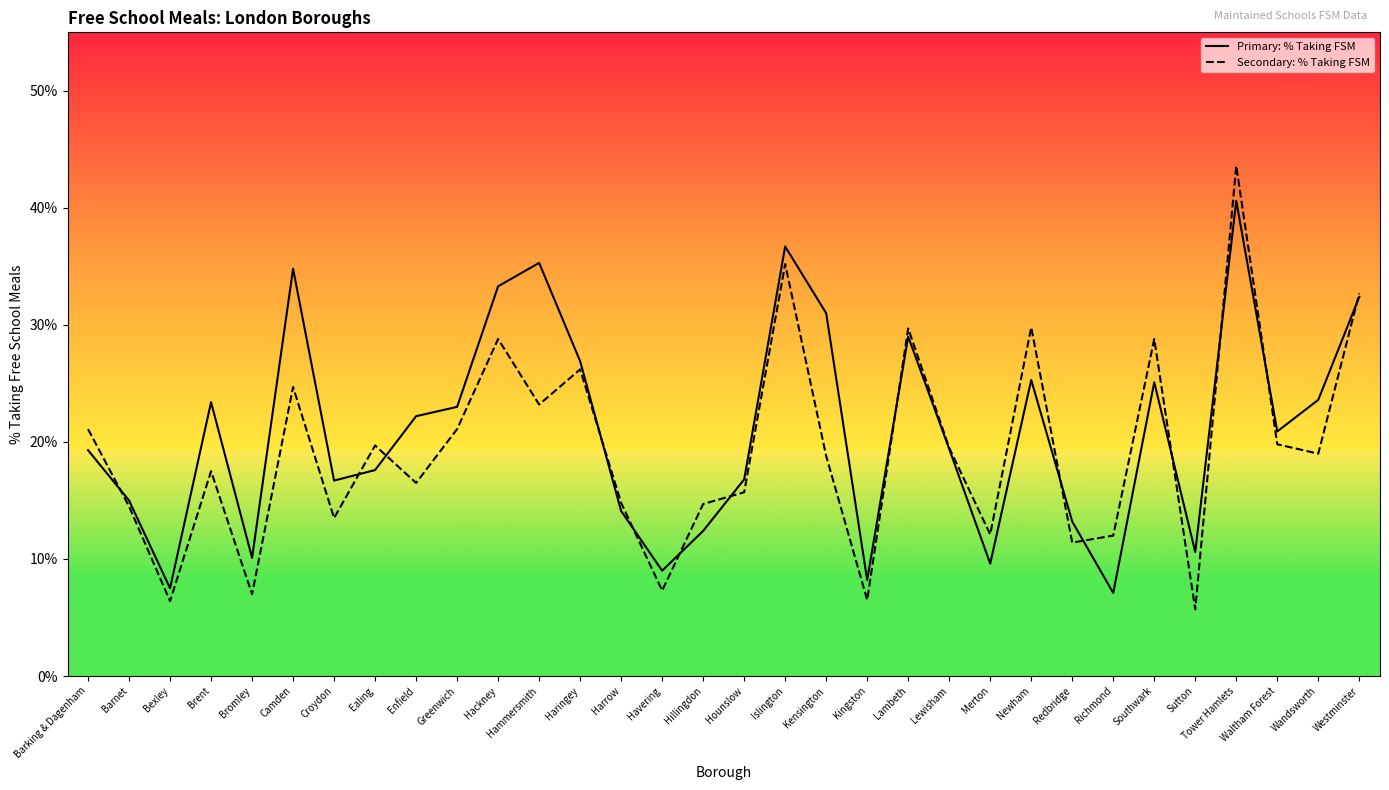

What position from the left is Richmond?

26